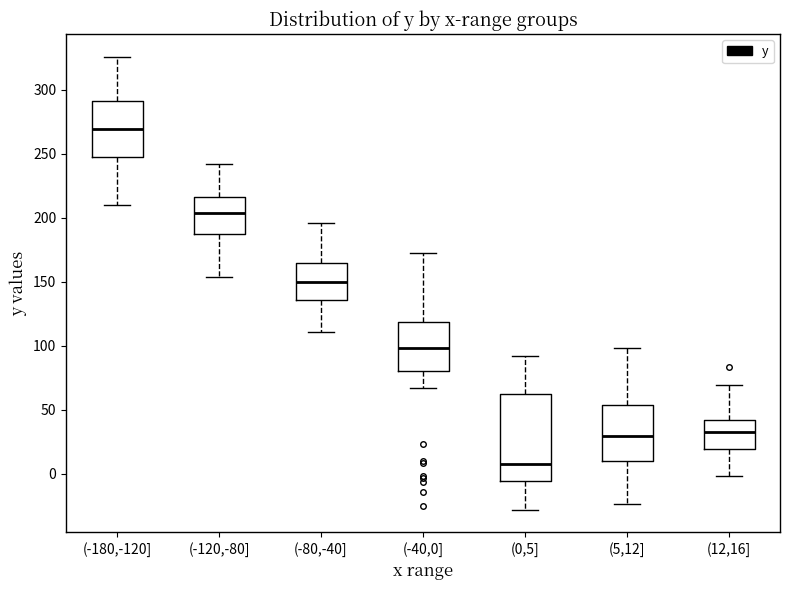

Which box has the highest median line?

(-180,-120]